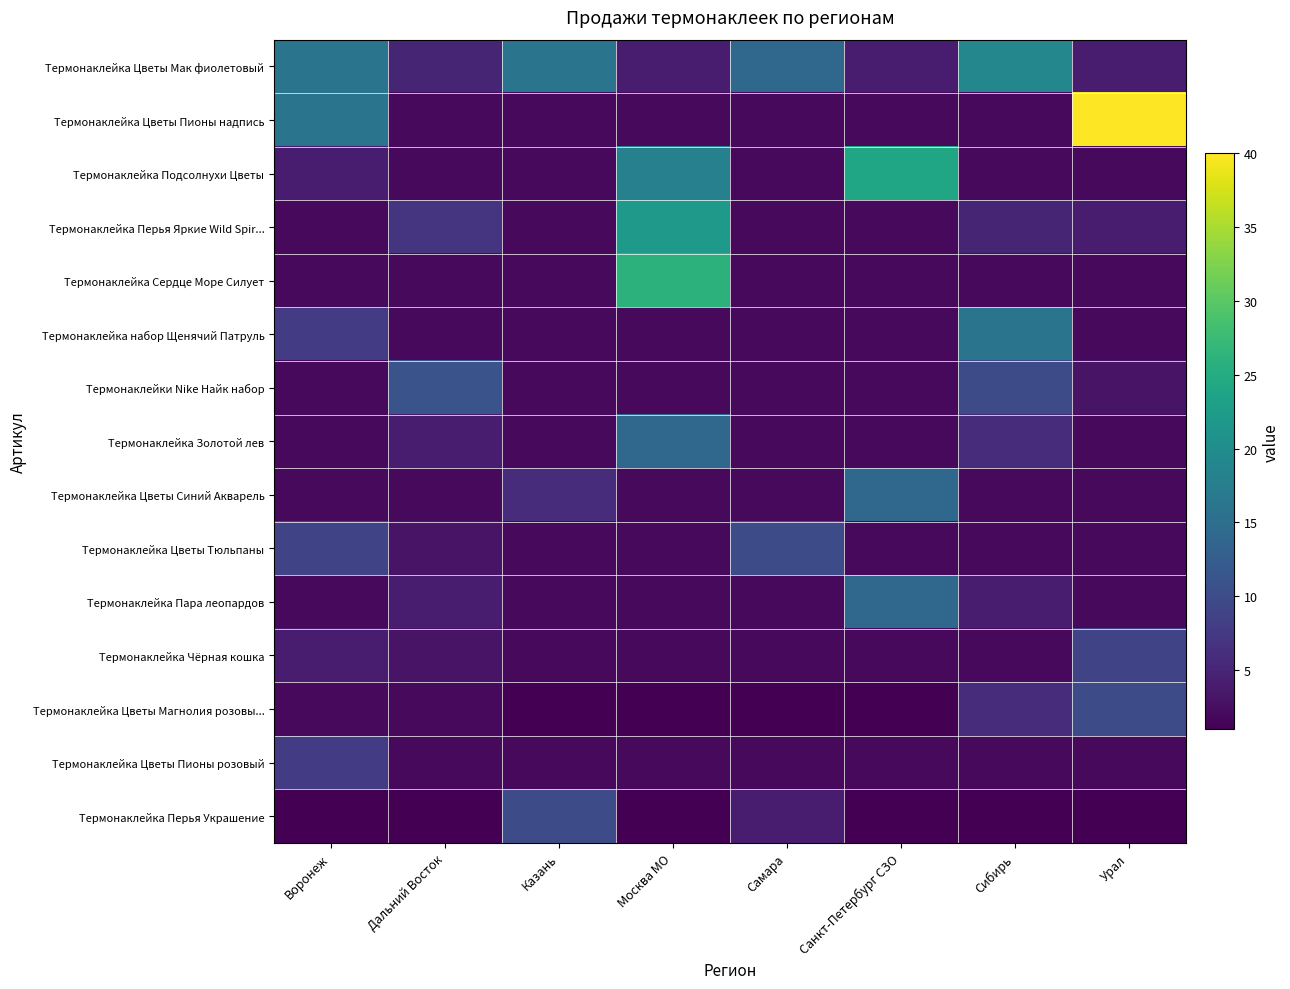

List the series in order of their peak value, lowest first.

Термонаклейка Цветы Пионы розовый, Термонаклейка Чёрная кошка, Термонаклейка Цветы Тюльпаны, Термонаклейка Цветы Магнолия розовы..., Термонаклейка Перья Украшение, Термонаклейки Nike Найк набор, Термонаклейка Золотой лев, Термонаклейка Цветы Синий Акварель, Термонаклейка Пара леопардов, Термонаклейка набор Щенячий Патруль, Термонаклейка Цветы Мак фиолетовый, Термонаклейка Перья Яркие Wild Spir..., Термонаклейка Подсолнухи Цветы, Термонаклейка Сердце Море Силует, Термонаклейка Цветы Пионы надпись